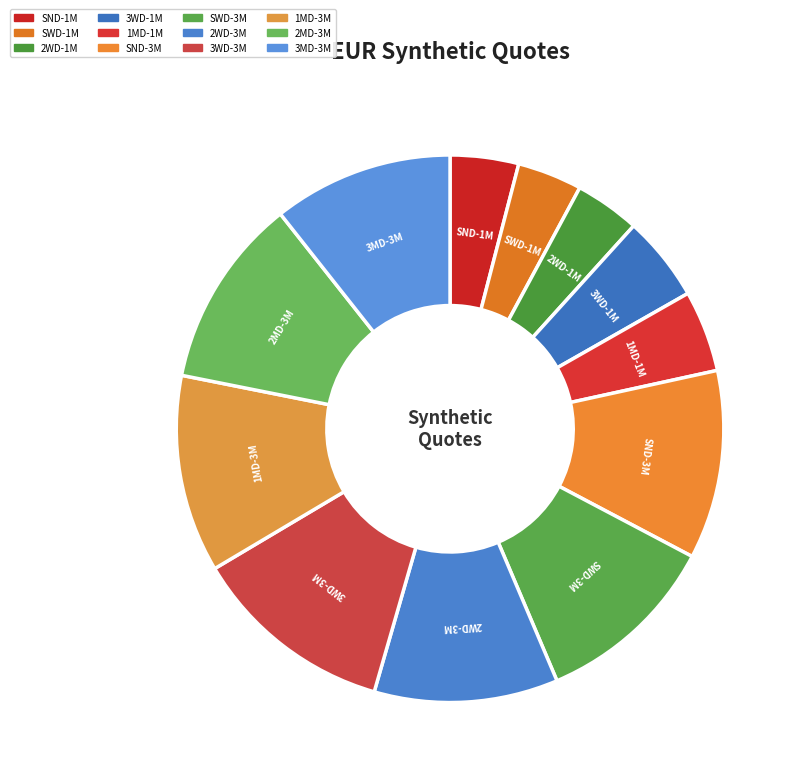

Combined, do 2MD-3M and 3WD-1M account for over 50%?

No